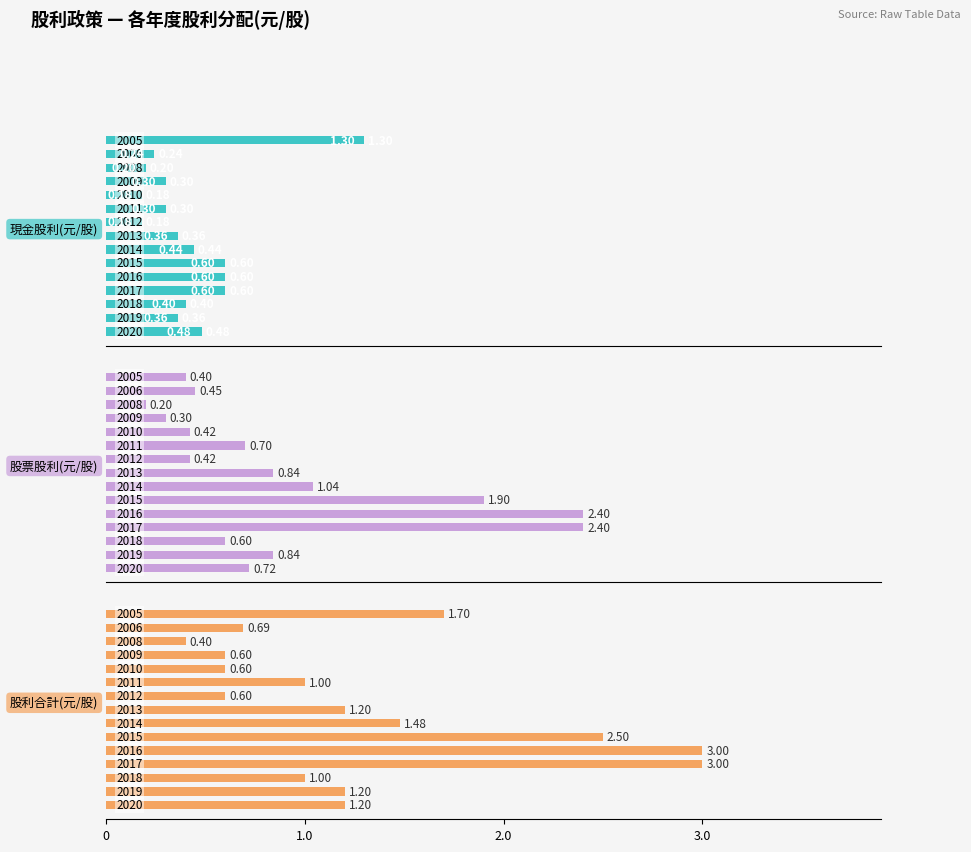

Reading left to right, extract all data points from this chart.

現金股利(元/股): 0.5	0.4	0.4	0.6	0.6	0.6	0.4	0.4	0.2	0.3	0.2	0.3	0.2	0.2	1.3
股票股利(元/股): 0.7	0.8	0.6	2.4	2.4	1.9	1.0	0.8	0.4	0.7	0.4	0.3	0.2	0.4	0.4
股利合計(元/股): 1.2	1.2	1.0	3.0	3.0	2.5	1.5	1.2	0.6	1.0	0.6	0.6	0.4	0.7	1.7